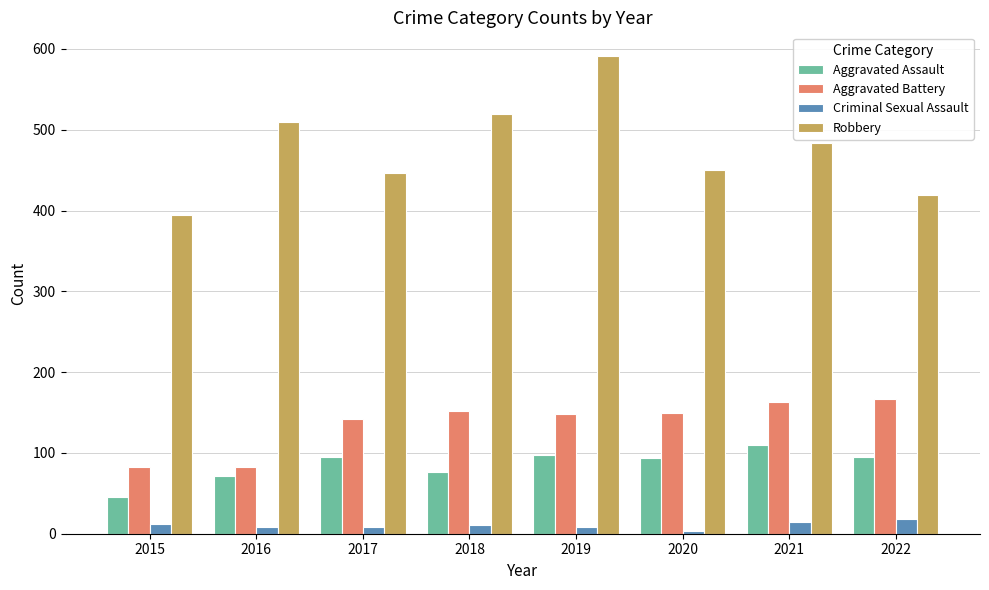

Is the value of Robbery at 2019 greater than the value of Criminal Sexual Assault at 2022?

Yes